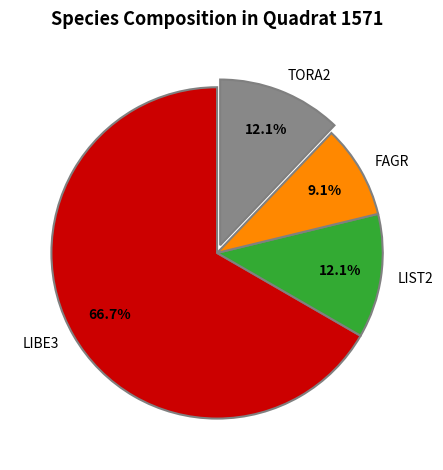

Which slice is the smallest?

FAGR